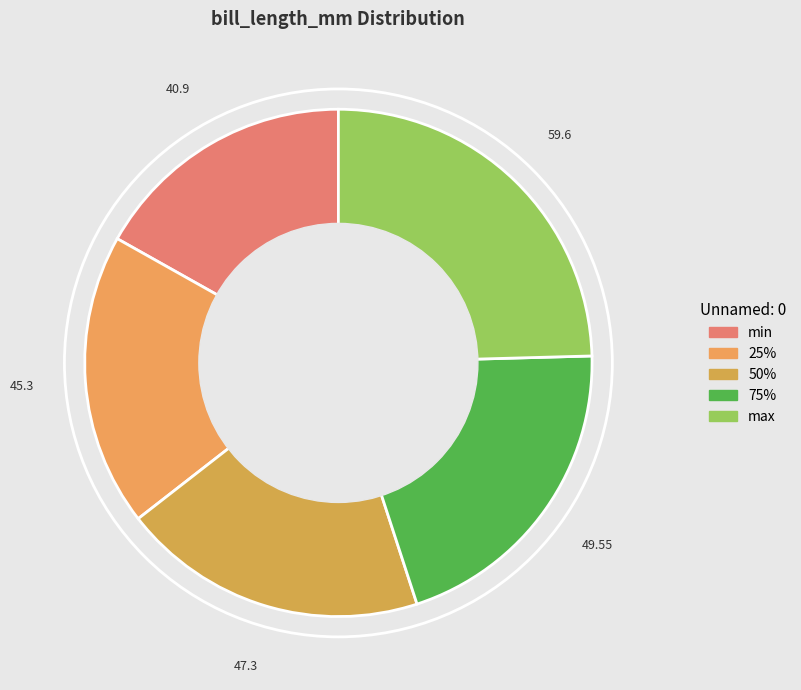

To the nearest percent, what is the combined percentage of max and 75%?

45%